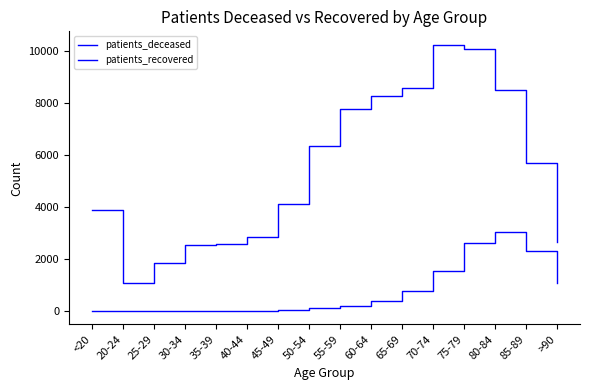

What is the sum of all patients_recovered values?

87027